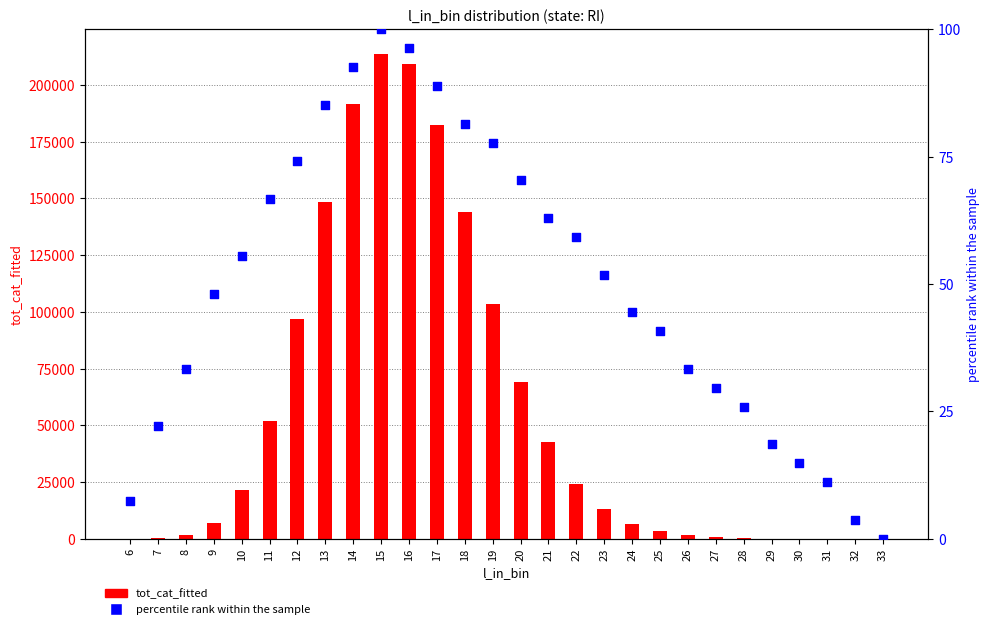

At how many categories does at least one series exceed 68745?

9